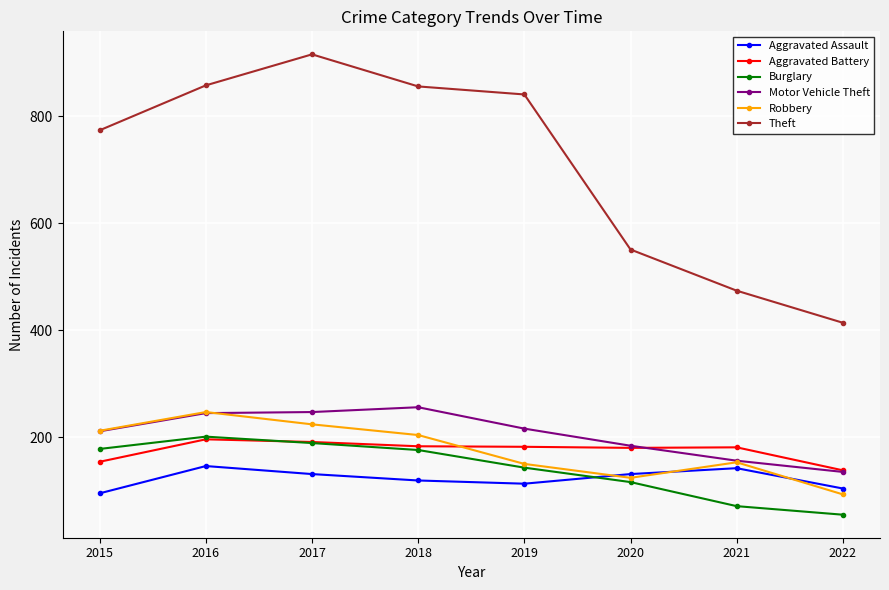

Between 2017 and 2021, which series saw the biggest shift?

Theft